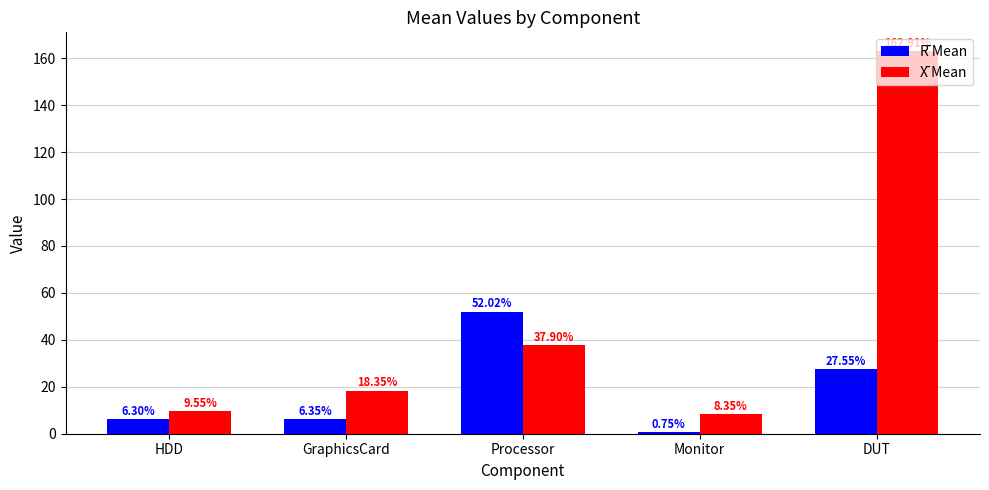

The value of X̄ Mean at GraphicsCard is 18.4. True or false?

True